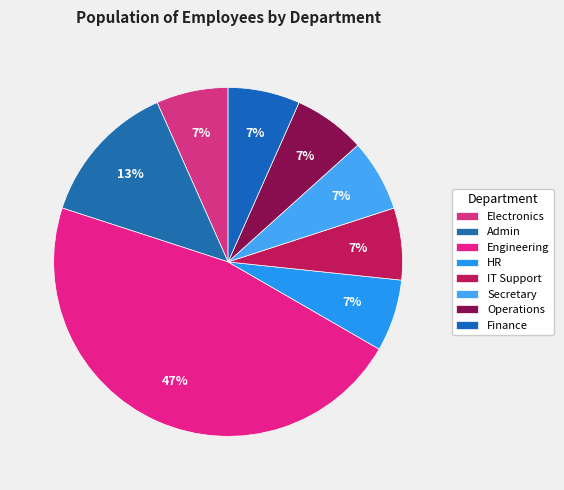

Does any single category account for the majority?

No